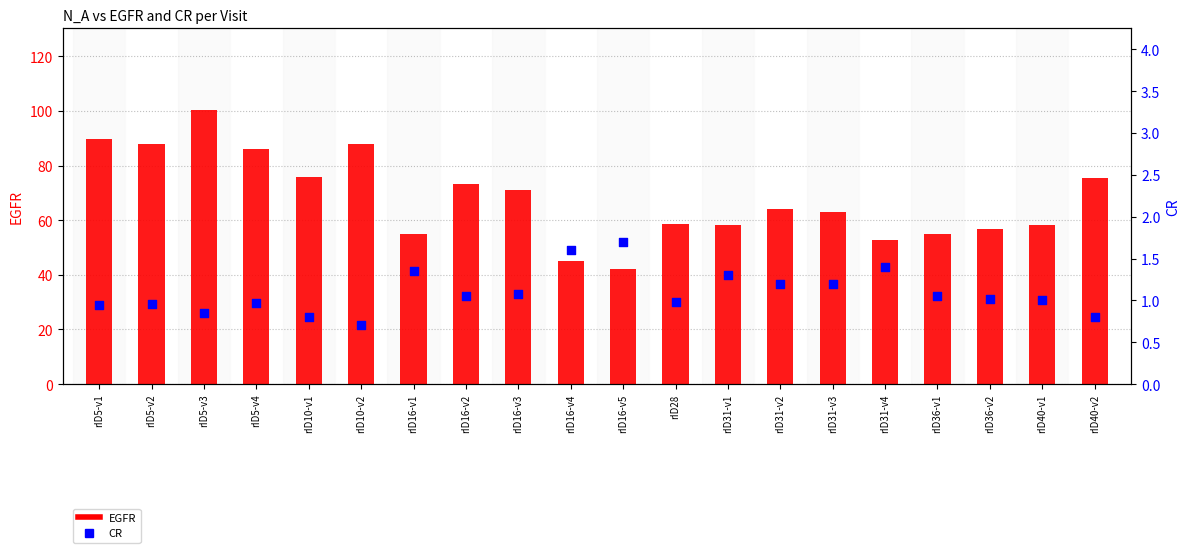

At how many categories does at least one series exceed 73?

8